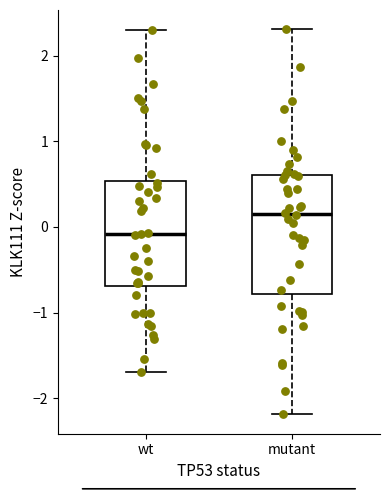

Reading left to right, transcribe this box plot: for each box, give where its median line is, the range the box spans, and where its two whiskers end, as read against the y-axis. The values are not printed on the chart, so give them approximately, as read against the axis.

wt: median -0.1, box -0.7 to 0.5, whiskers -1.7 to 2.3
mutant: median 0.2, box -0.8 to 0.6, whiskers -2.2 to 2.3